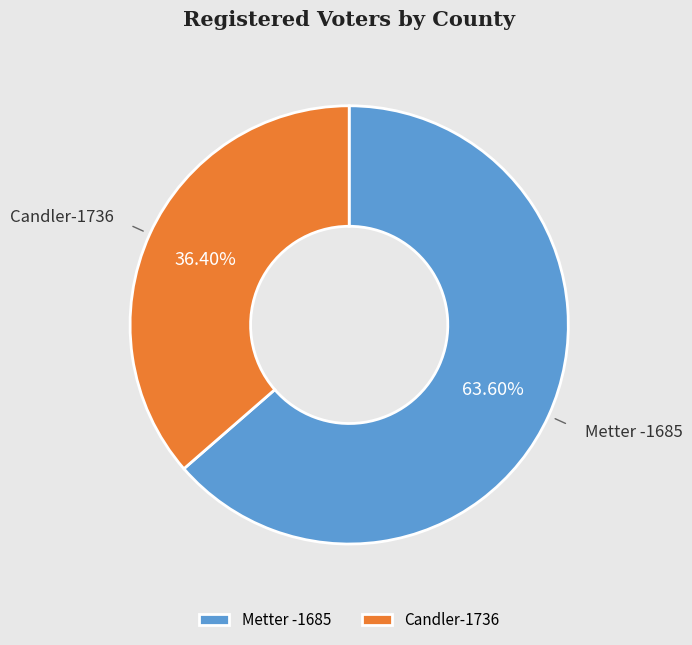

Count the number of slices in the pie.

2